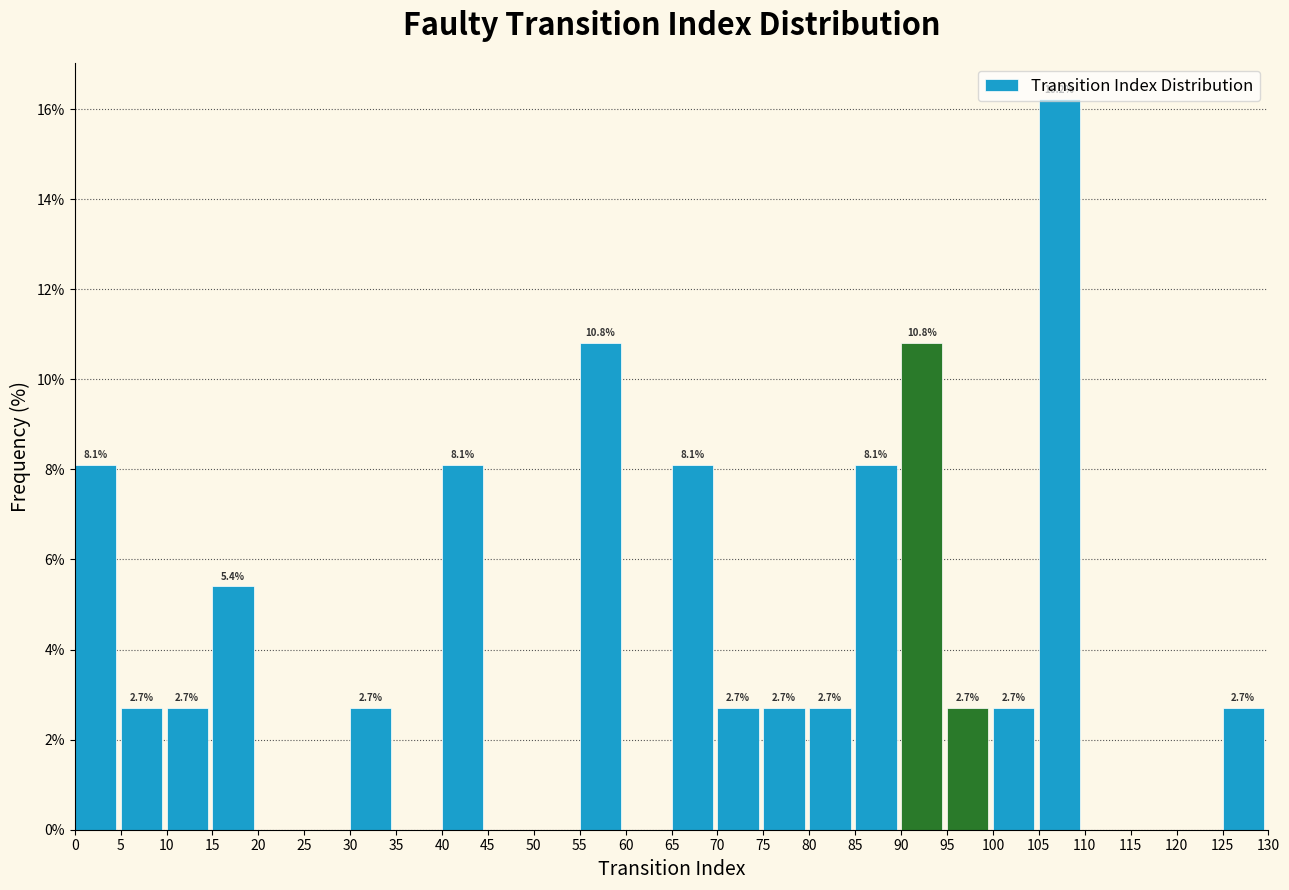

Over which range of the x-axis is the bar tallest?

105 to 110